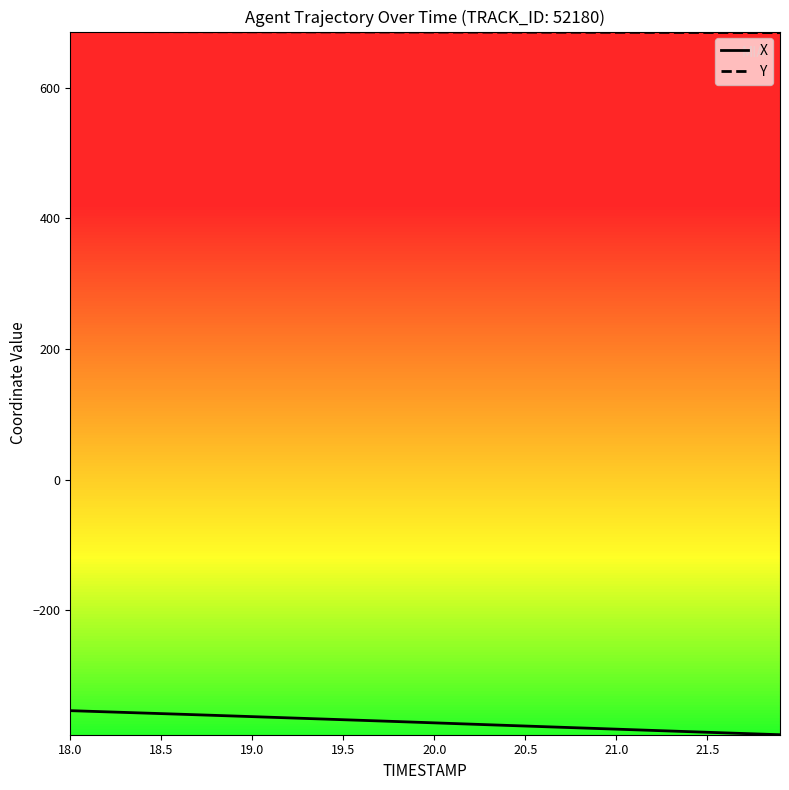

Which series has the largest total across all categories?

Y